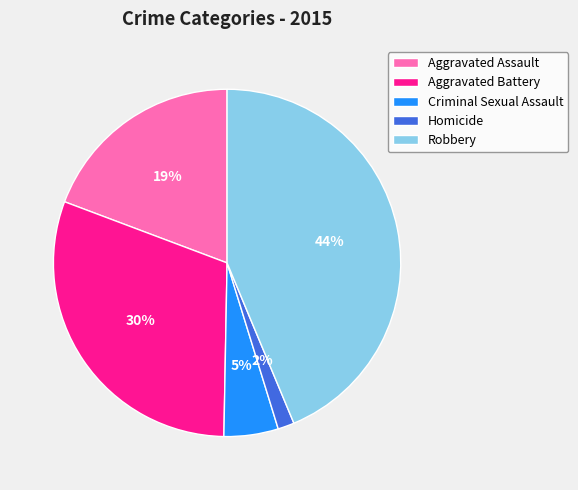

Count the number of slices in the pie.

5